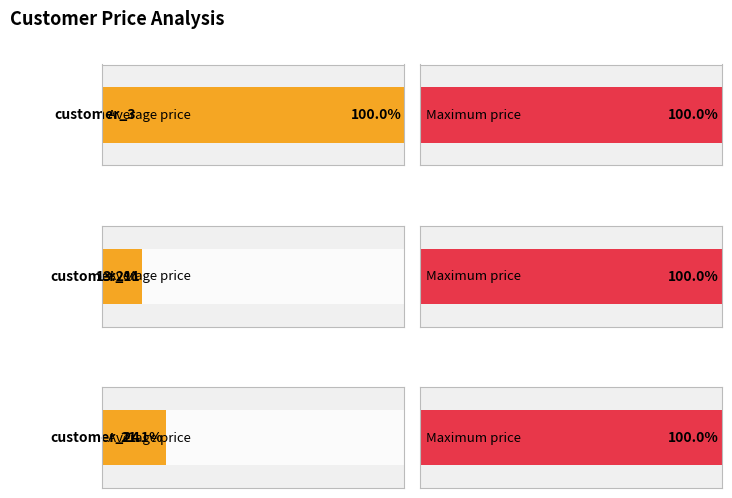

True or false: the data shows 11544 at 24.

False